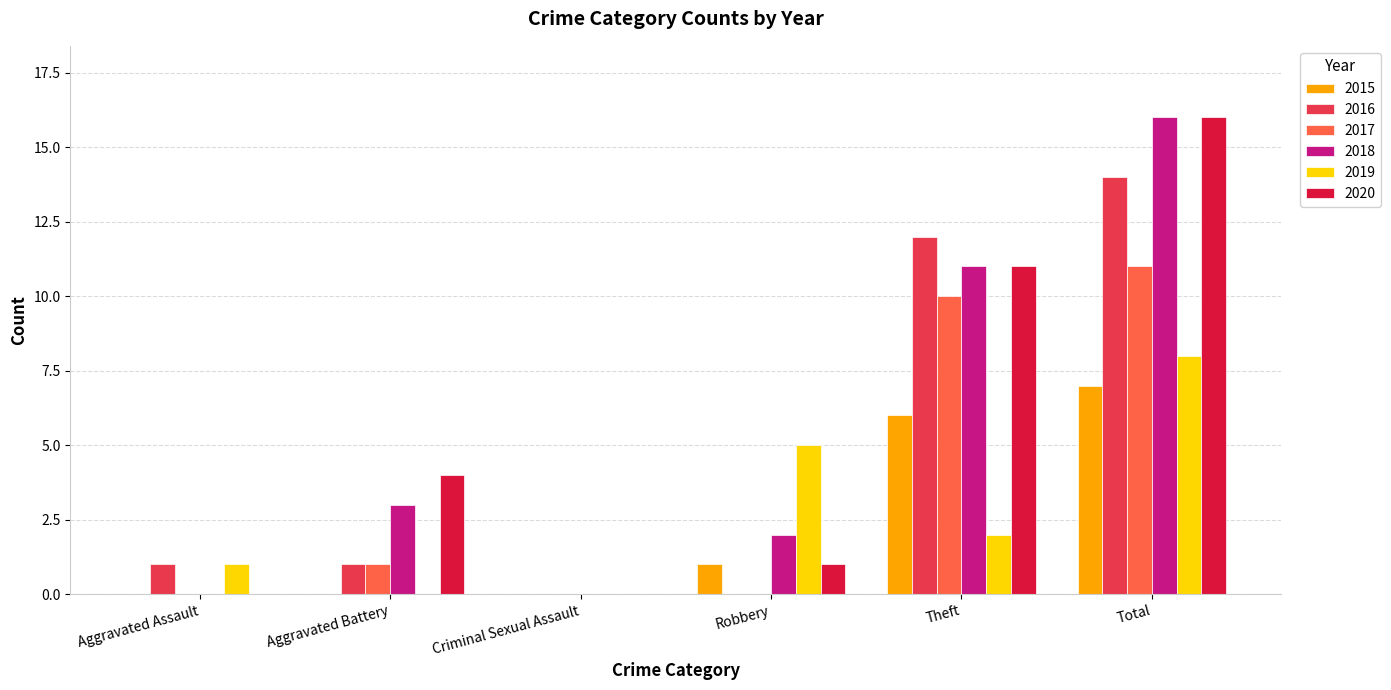

What is the sum of the 2017 values at Aggravated Assault and Theft?

10